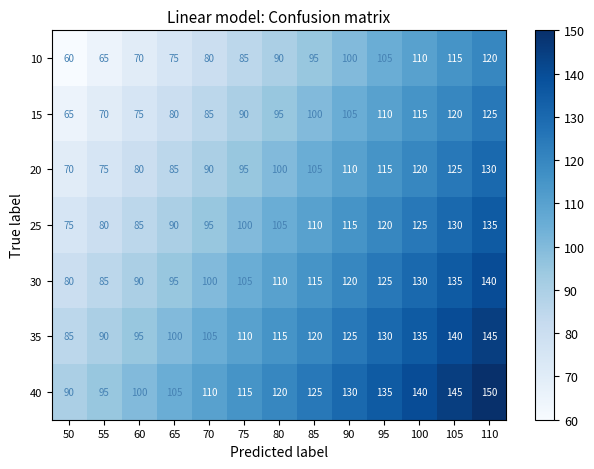

What is the greatest value displayed?

150